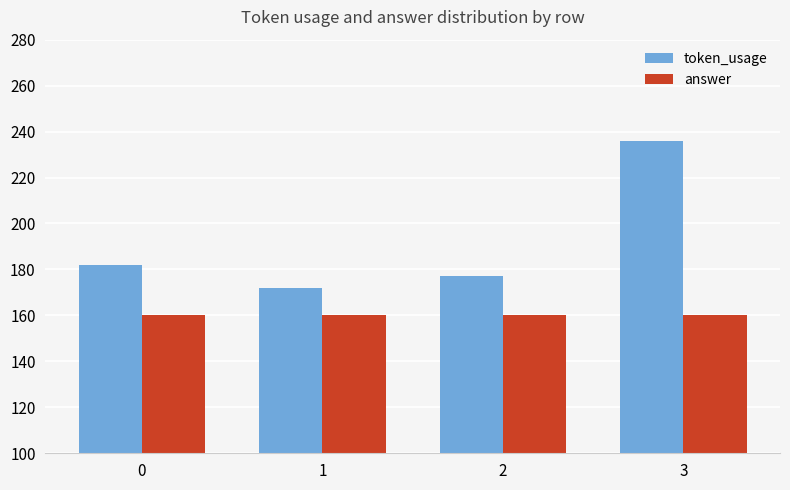

Reading left to right, what are all the values shown in this chart?

token_usage: 0=182	1=172	2=177	3=236
answer: 0=160	1=160	2=160	3=160